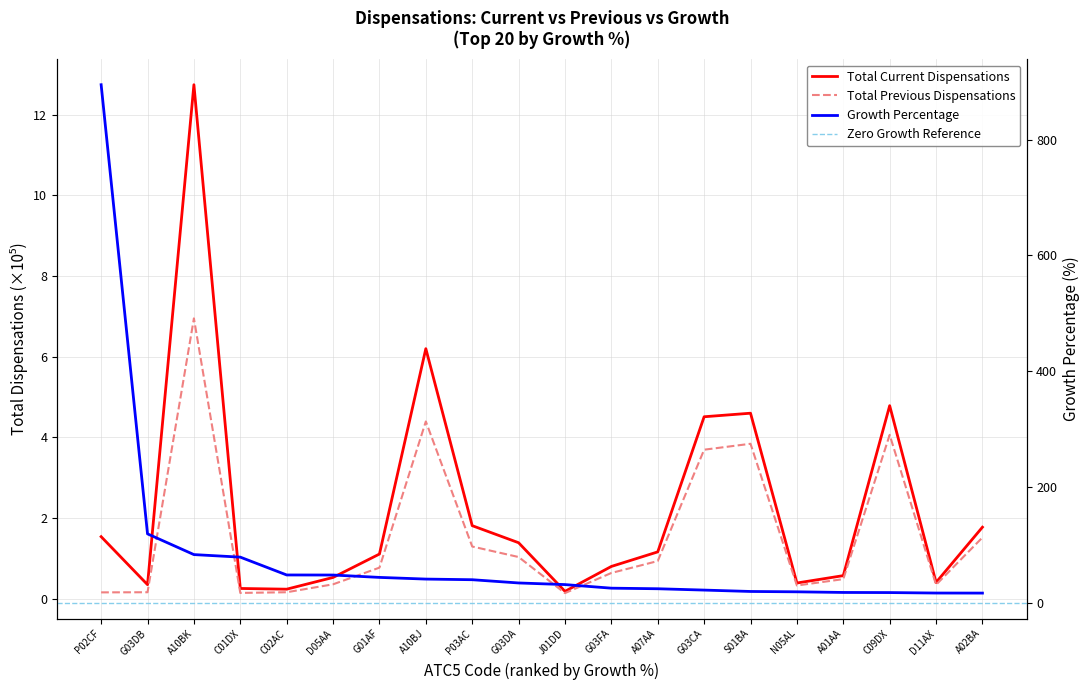

What is the total value across all series at A07AA?

26.5